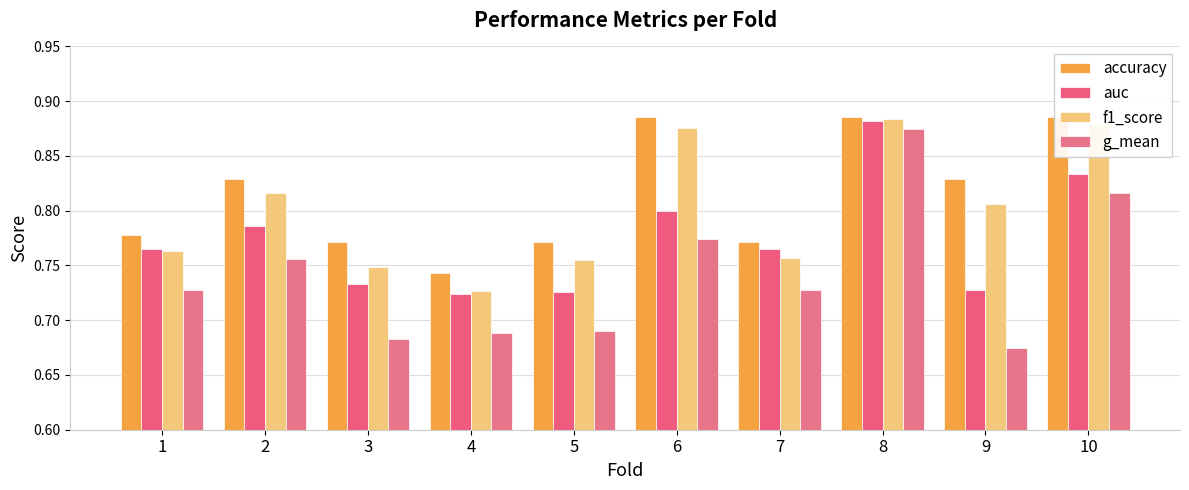

Count the number of data series in this chart.

4